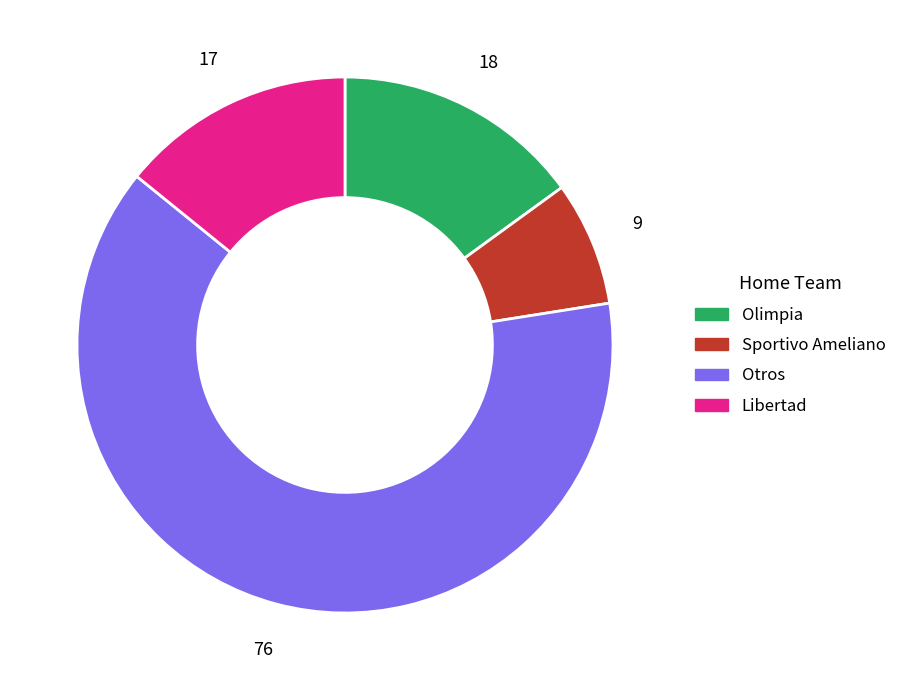

Does any single category account for the majority?

Yes